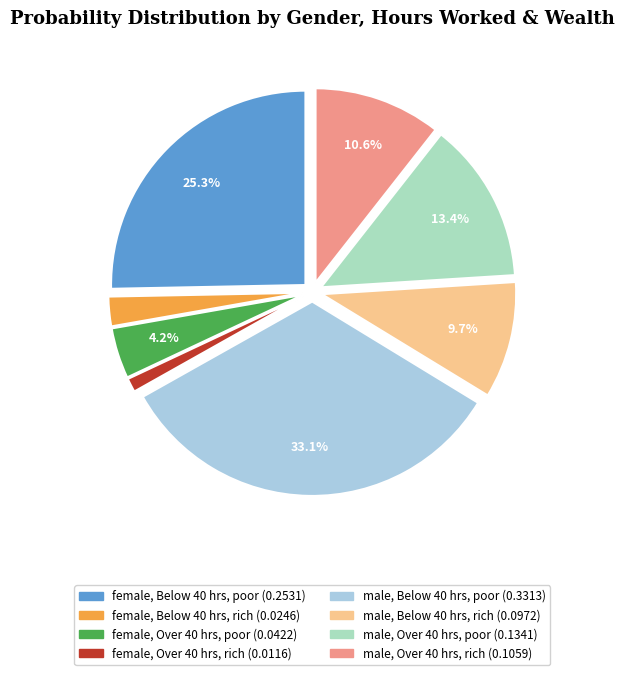

The male, Below 40 hrs, poor slice represents 33% of the pie. True or false?

True